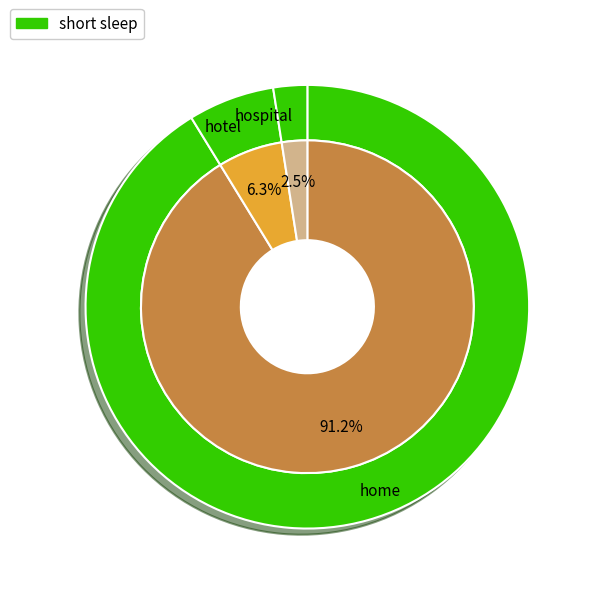

Count the number of slices in the pie.

3